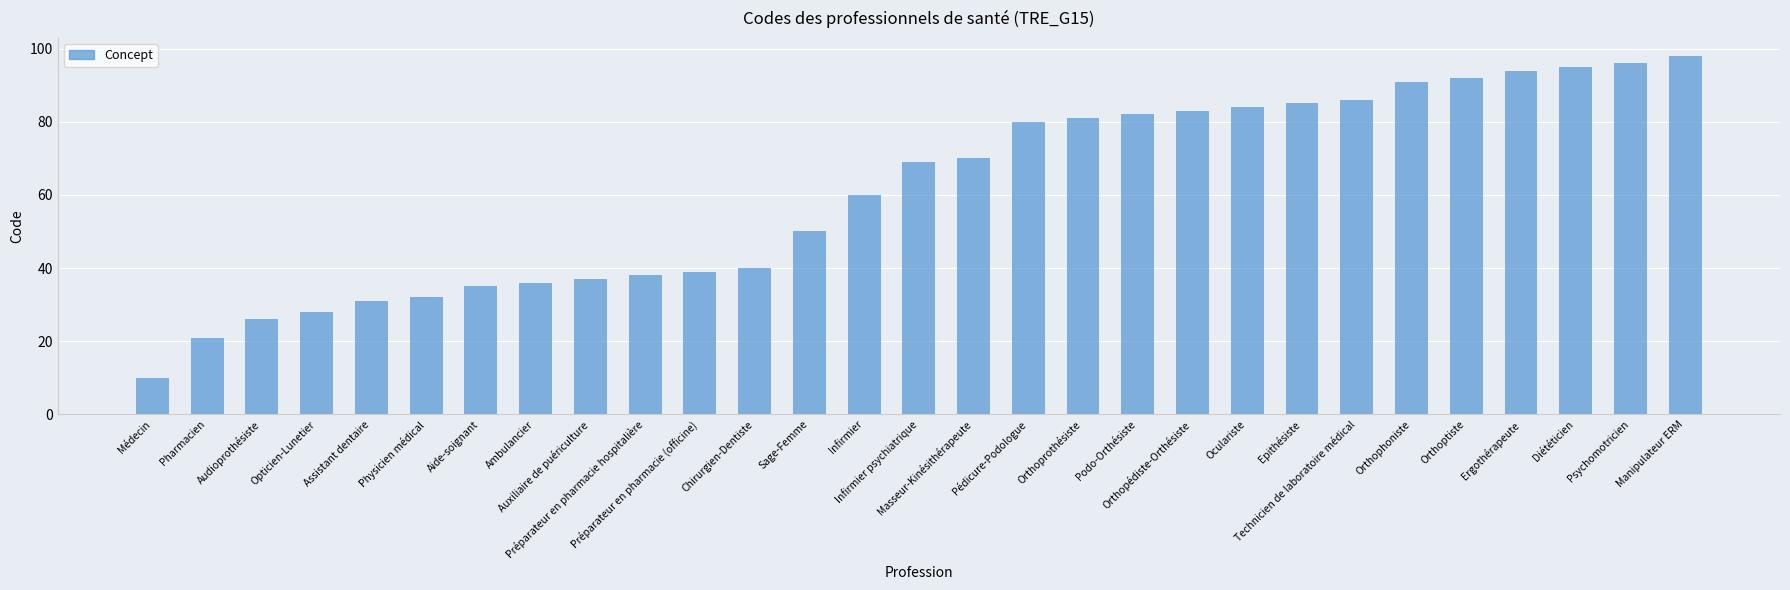

Reading left to right, transcribe all the data shown in this chart.

10	21	26	28	31	32	35	36	37	38	39	40	50	60	69	70	80	81	82	83	84	85	86	91	92	94	95	96	98